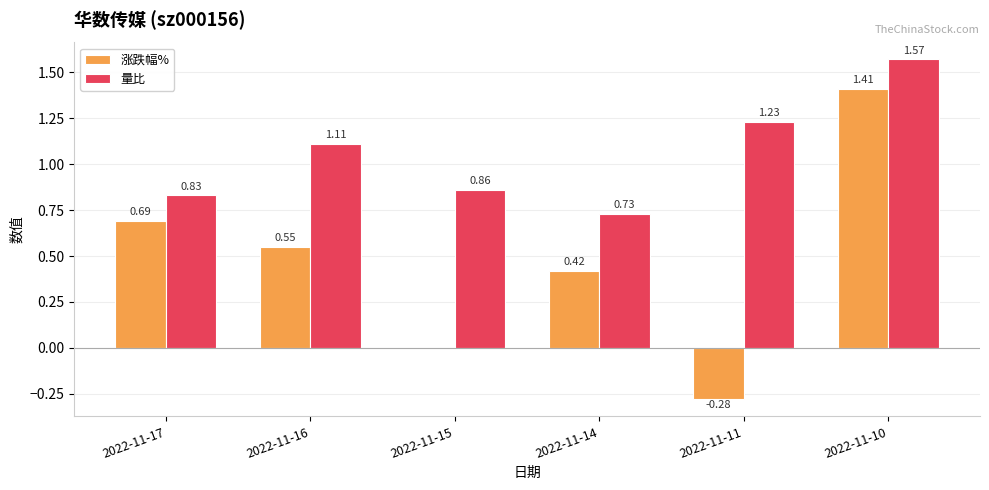

Does the chart contain stacked bars?

No